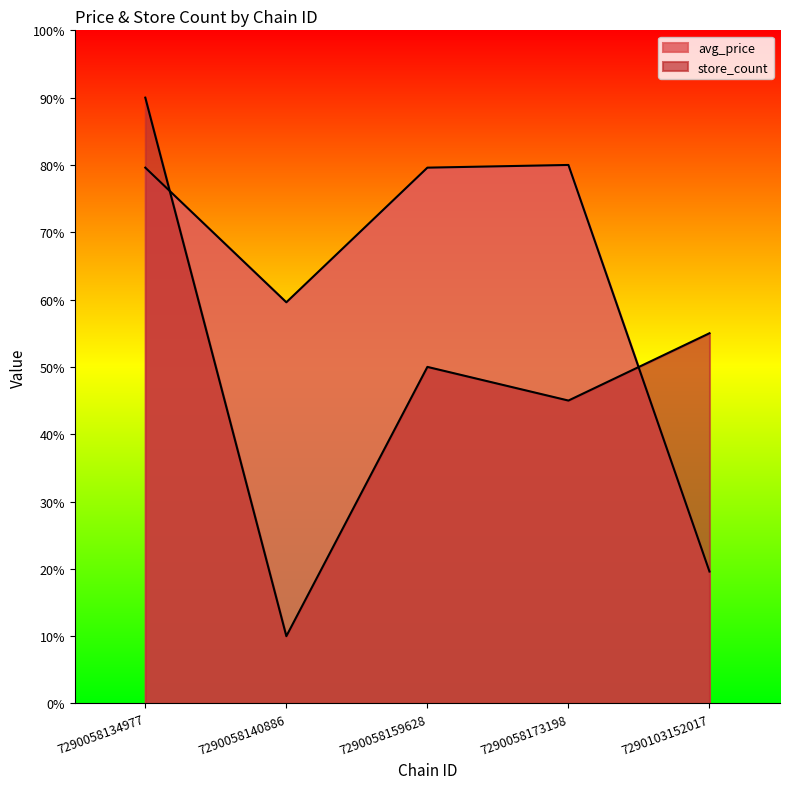

At which category is the sum across all series the highest?

7290058134977